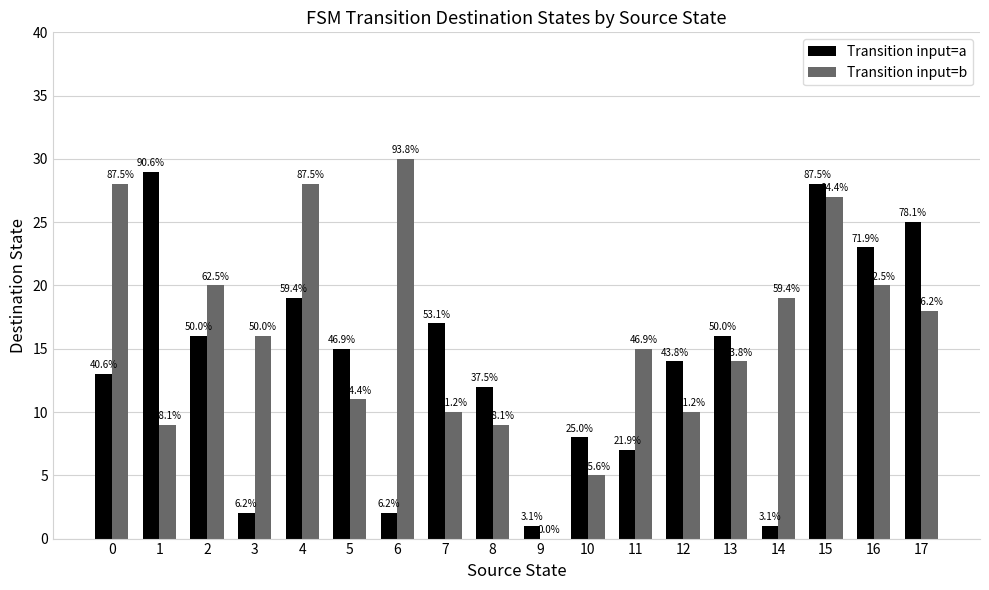

Is it true that Transition input=a equals 28 at 15?

True